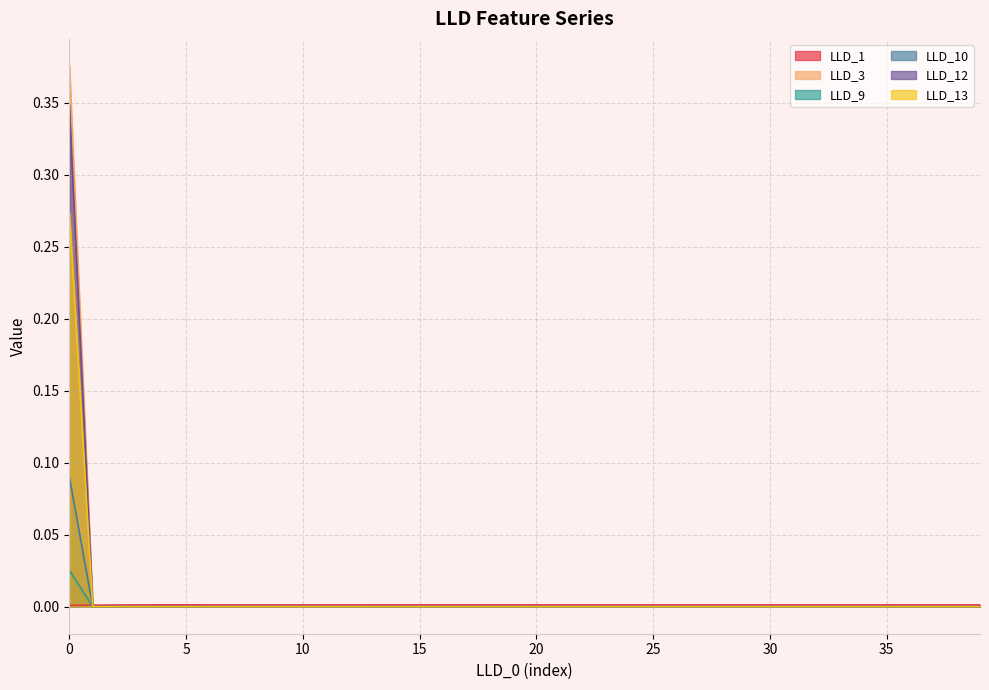

How many data points in LLD_10 are above 0?

1